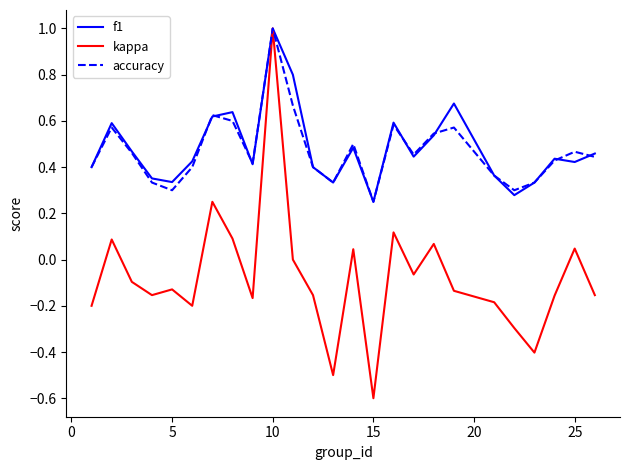

What is the greatest value displayed?

1.0